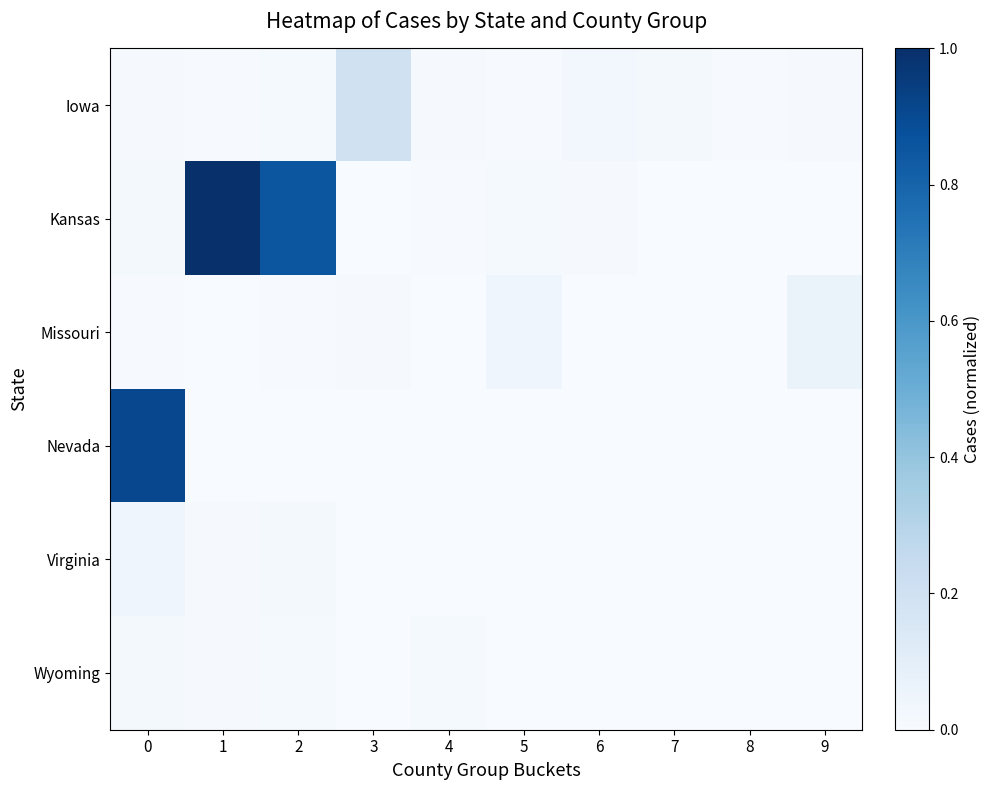

Which series has the largest total across all categories?

Kansas